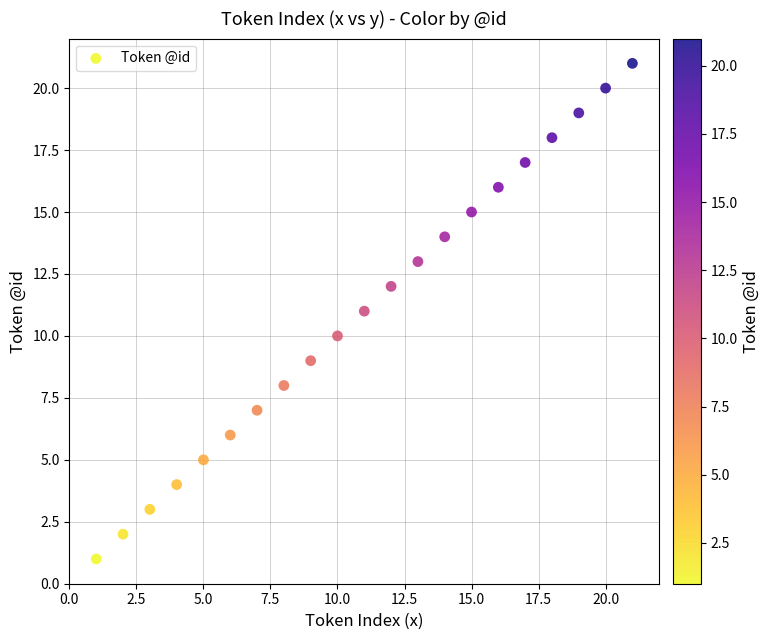

What is the range of Y values (max minus min)?

20